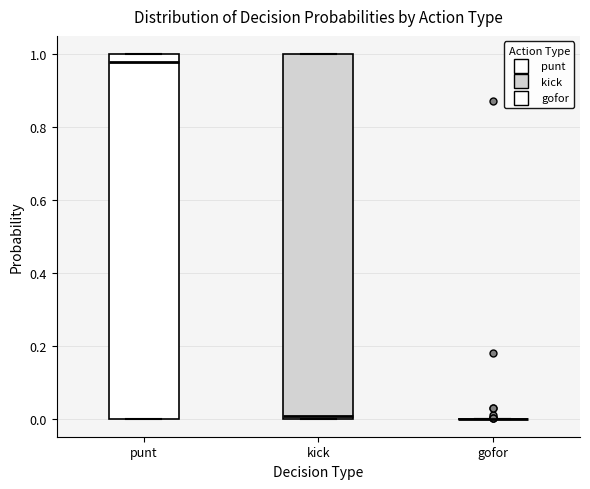

Reading left to right, read every box against the y-axis: the position of its median line, the range the box covers, and the ends of its whiskers. The values are not printed on the chart, so give them approximately, as read against the axis.

punt: median 0.98, box 0.00 to 1.00, whiskers 0.00 to 1.00
kick: median 0.00 (just above the box's lower edge), box 0.00 to 1.00, whiskers 0.00 to 1.00
gofor: box collapsed to a line at 0.00, whiskers 0.00 to 0.00